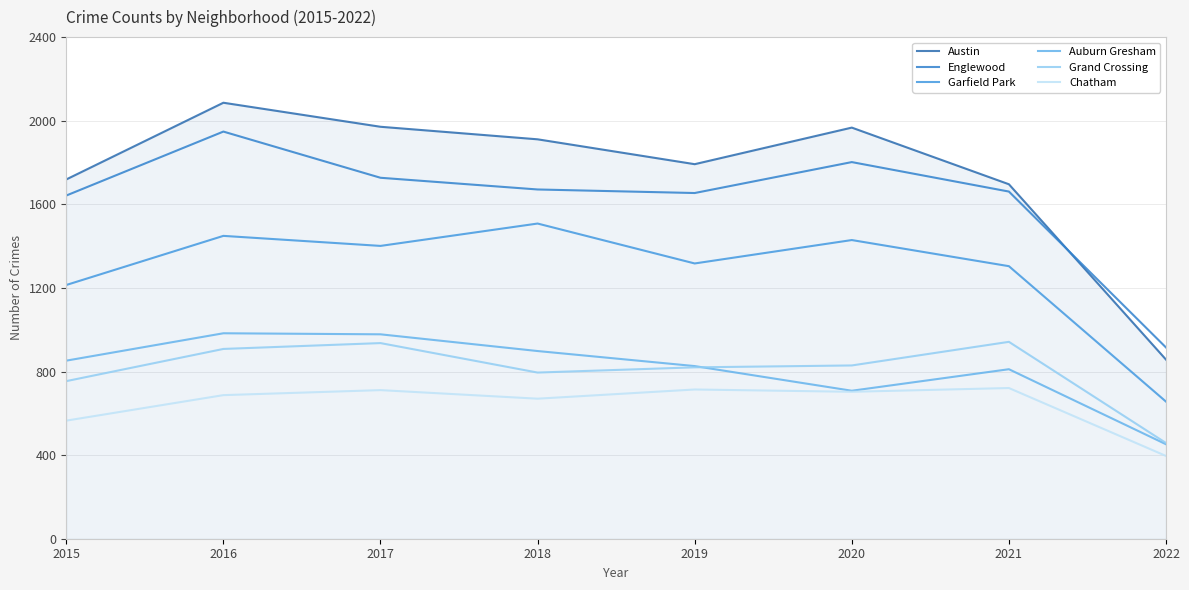

How many values in the Grand Crossing series are below 829?

4